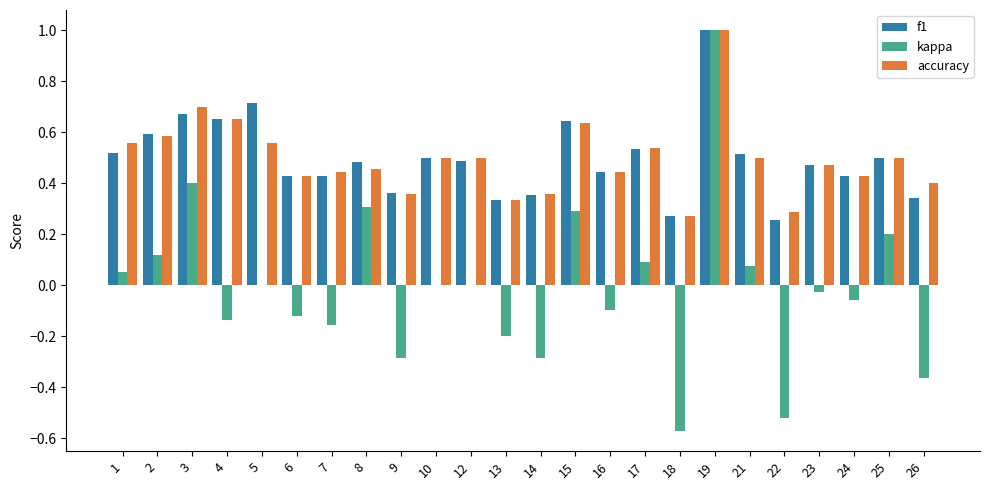

What is the sum of all kappa values?

-0.3